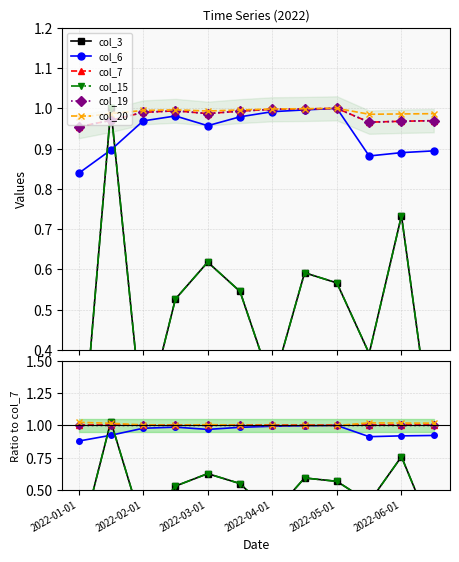

What value does the col_19 series have at 7?

1.0